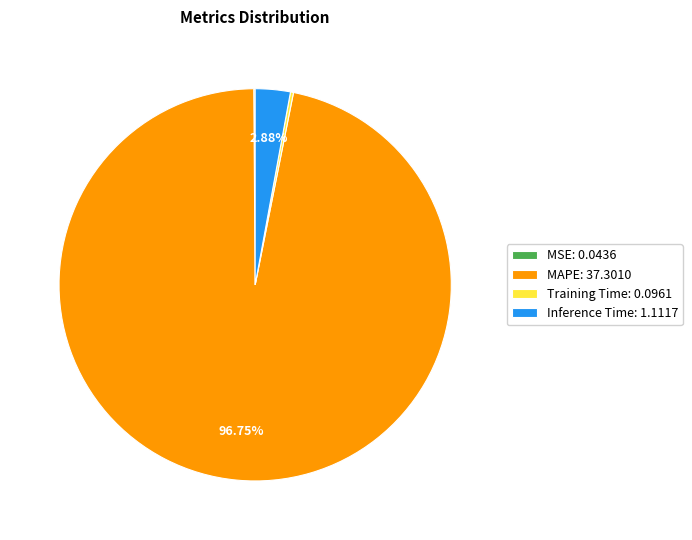

What portion of the pie excludes Inference Time?

97.1%